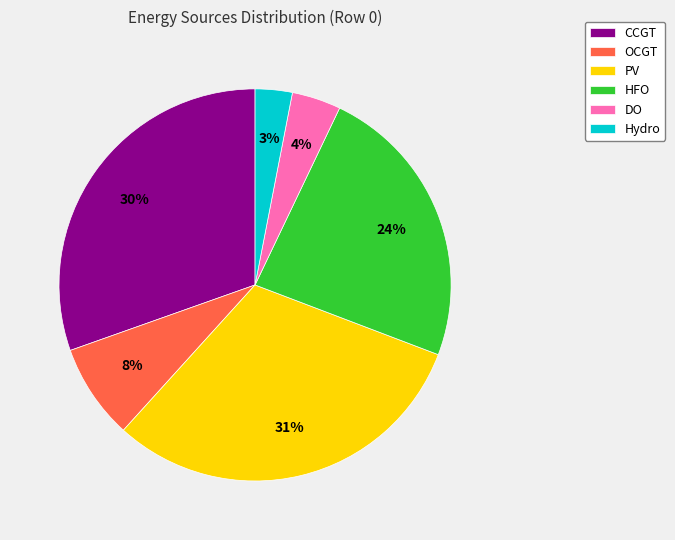

Rank the categories by value from highest to lowest.

PV, CCGT, HFO, OCGT, DO, Hydro